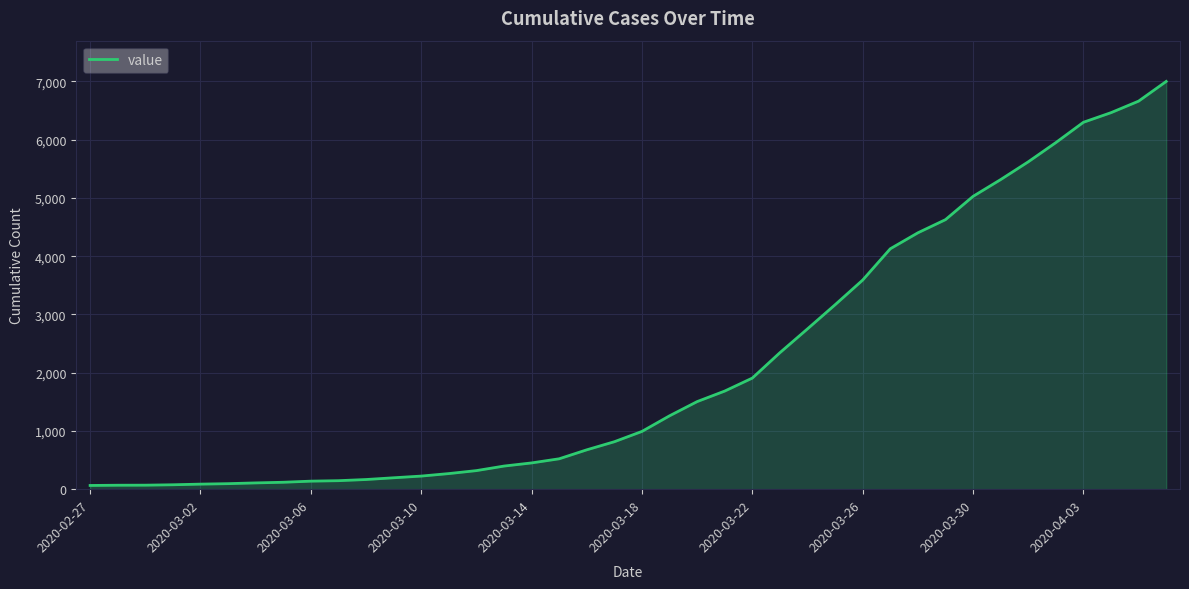

Is this an area chart (filled region under the line)?

Yes